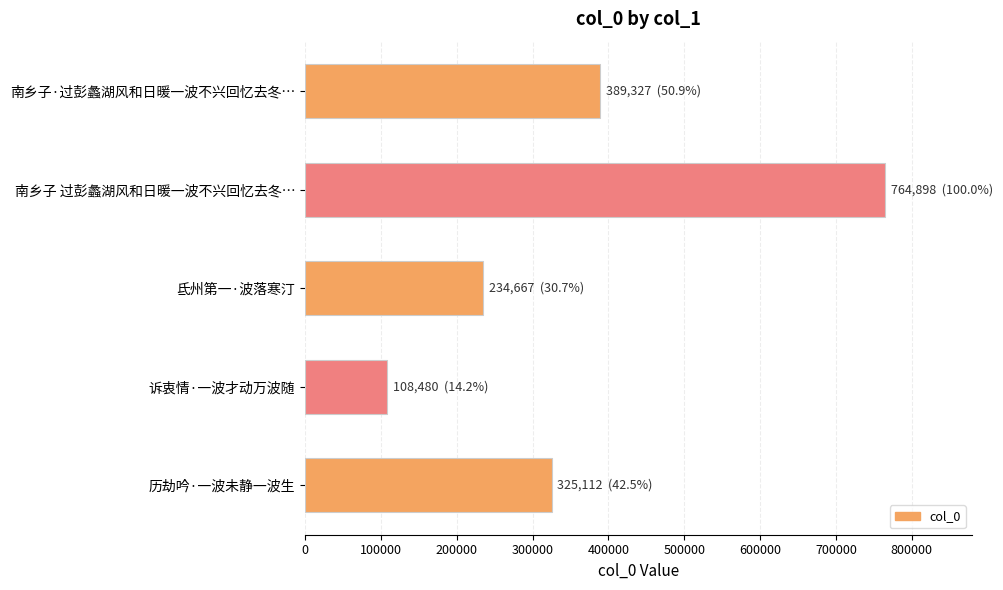

True or false: the data shows 126150 at 历劫吟·一波未静一波生.

False